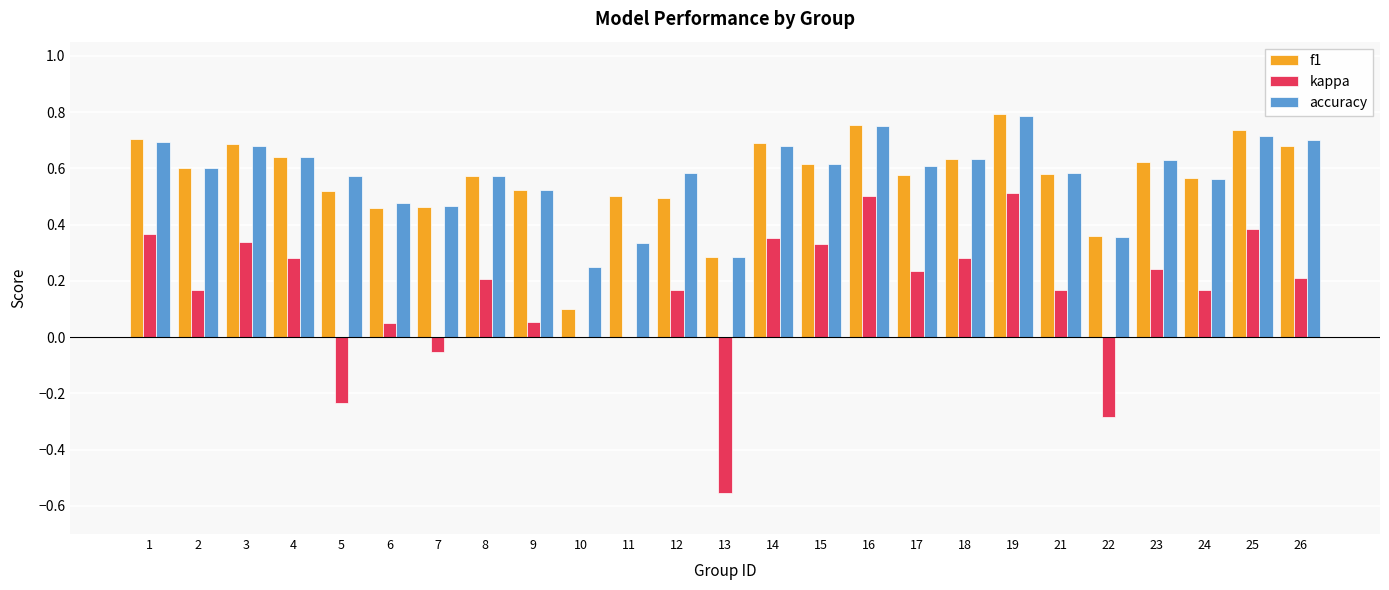

Which series changed the most between 6 and 10?

f1